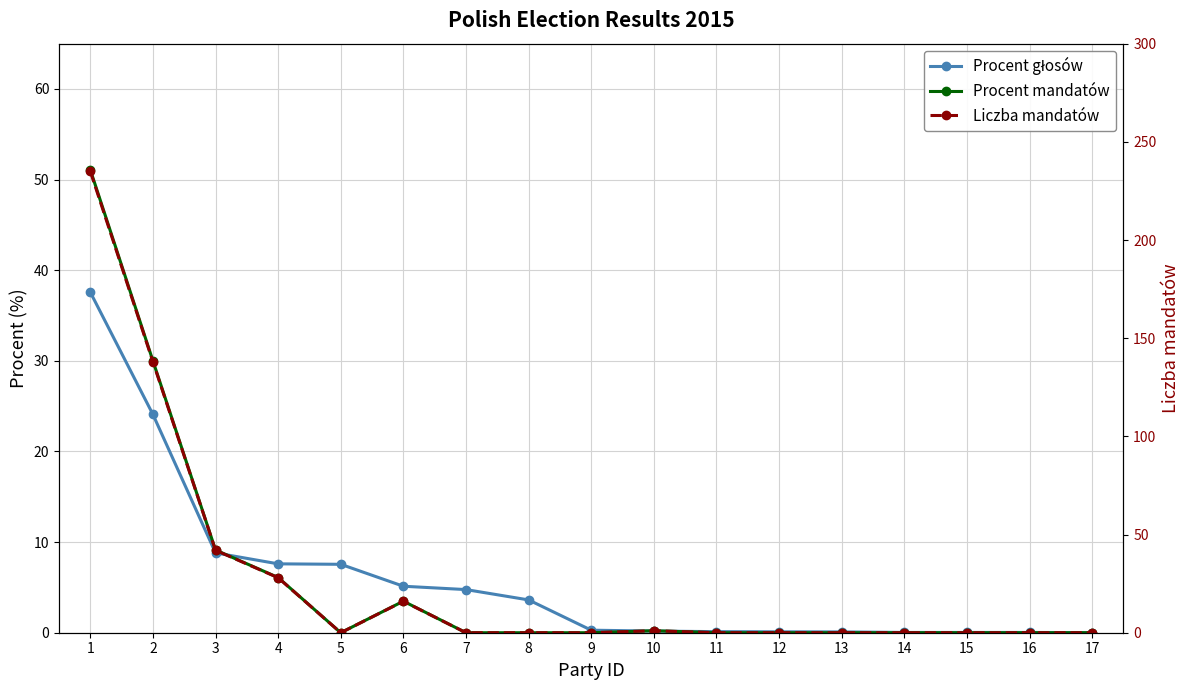

In Procent mandatów, how many points are lower than both neighbors (excluding endpoints)?

1